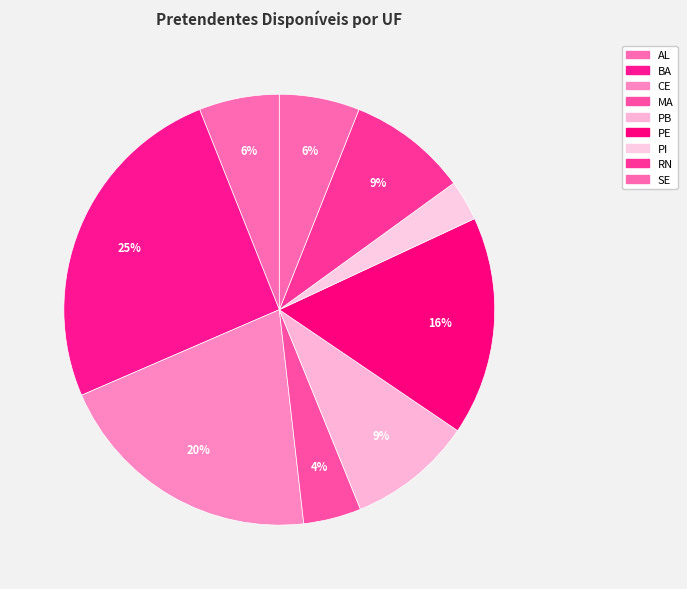

Which has a higher value, MA or CE?

CE